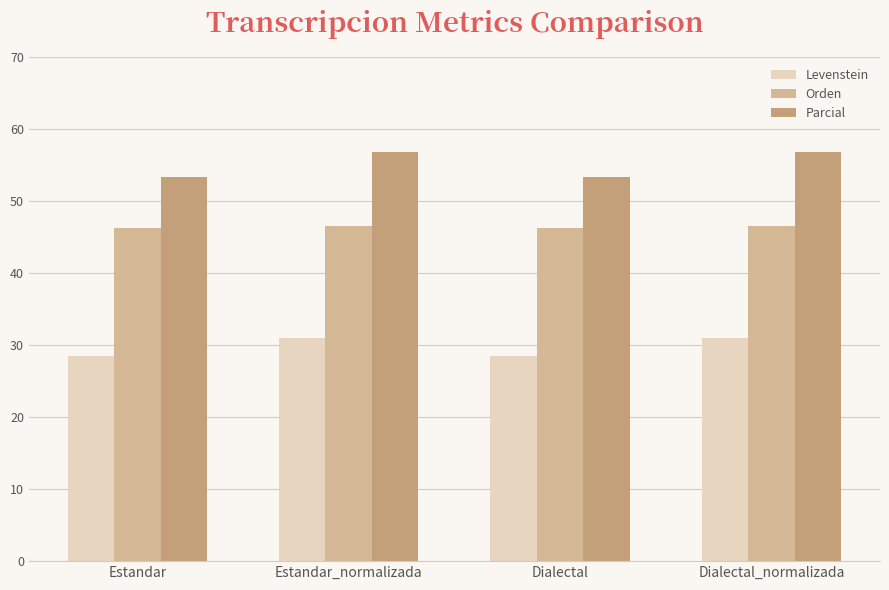

Rank the series at Dialectal_normalizada from lowest to highest value.

Levenstein, Orden, Parcial